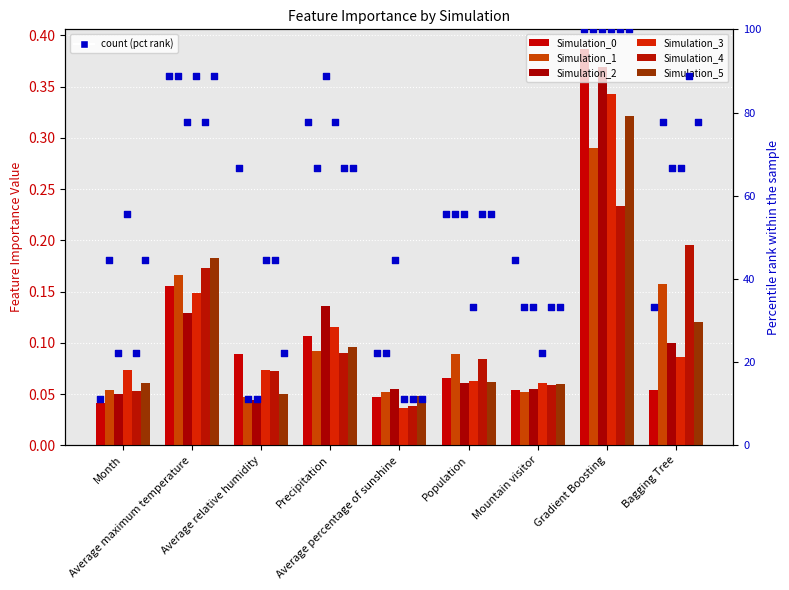

Which series has the largest total across all categories?

Simulation_0